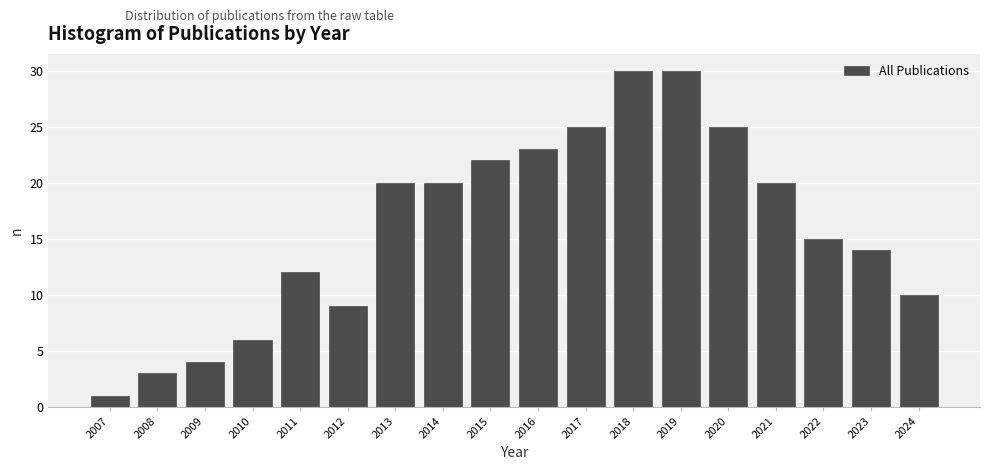

Reading right to left, list all the values displayed in this chart.

2024=10	2023=14	2022=15	2021=20	2020=25	2019=30	2018=30	2017=25	2016=23	2015=22	2014=20	2013=20	2012=9	2011=12	2010=6	2009=4	2008=3	2007=1